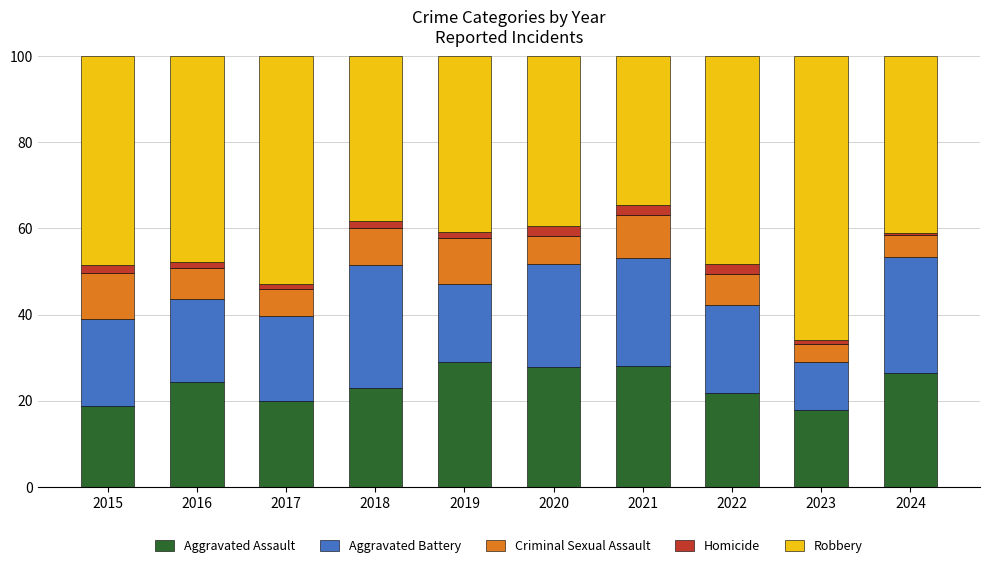

How many series are shown in this chart?

5